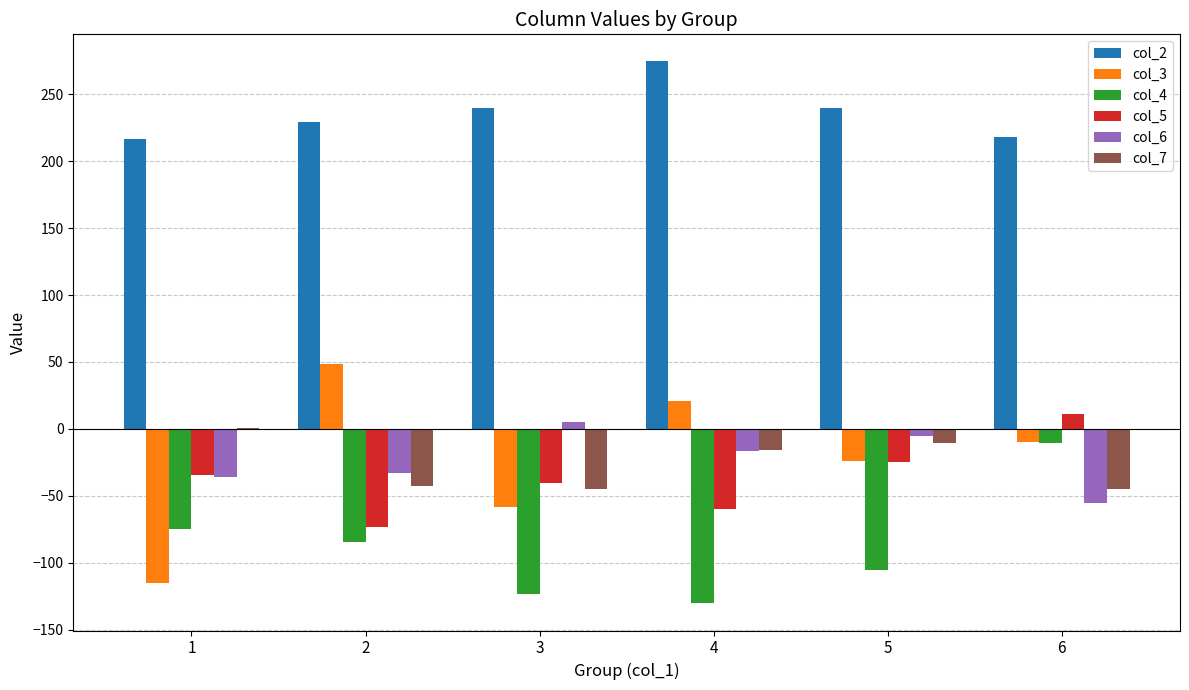

What is the spread (max minus min) of values at 5?

344.8